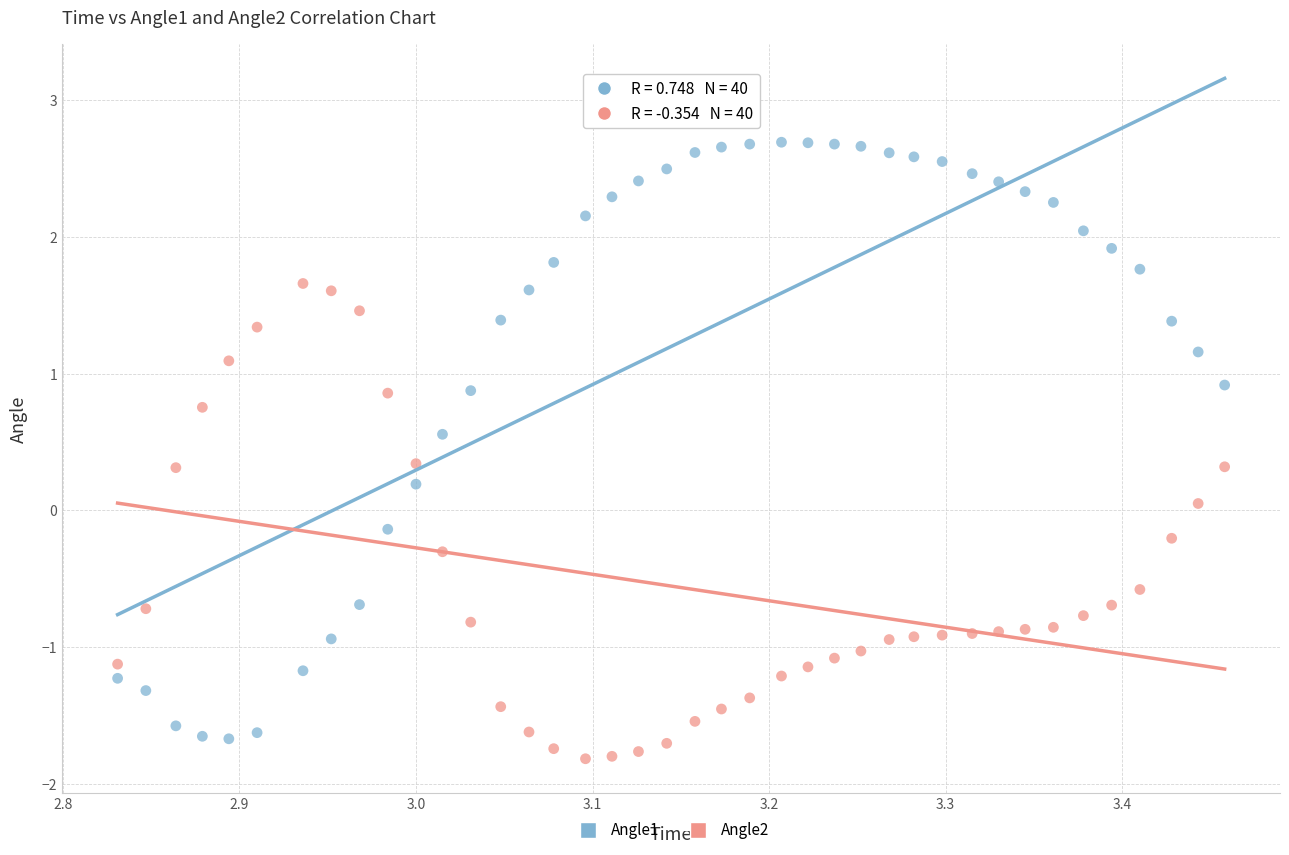

Which series contains the highest Y value?

Angle1